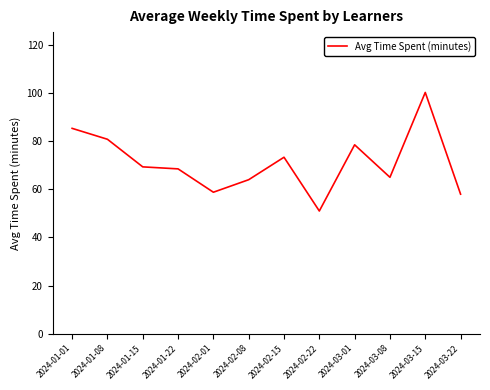

What position from the left is 2024-02-15?

7